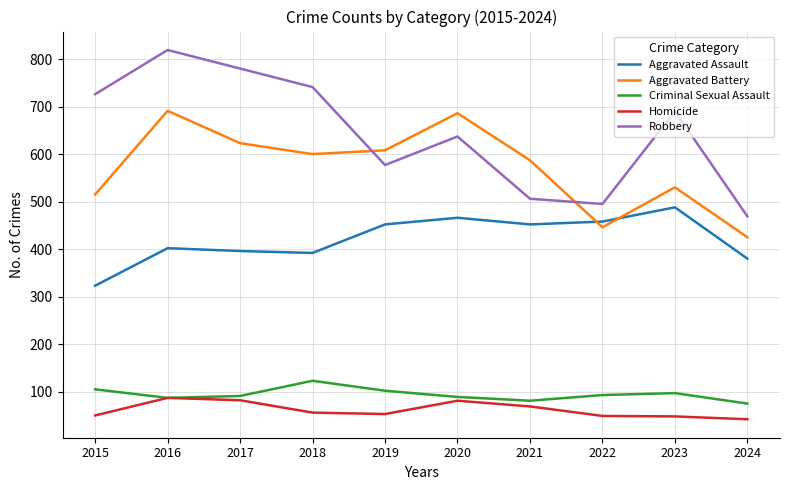

True or false: Criminal Sexual Assault and Aggravated Battery cross at least once.

False